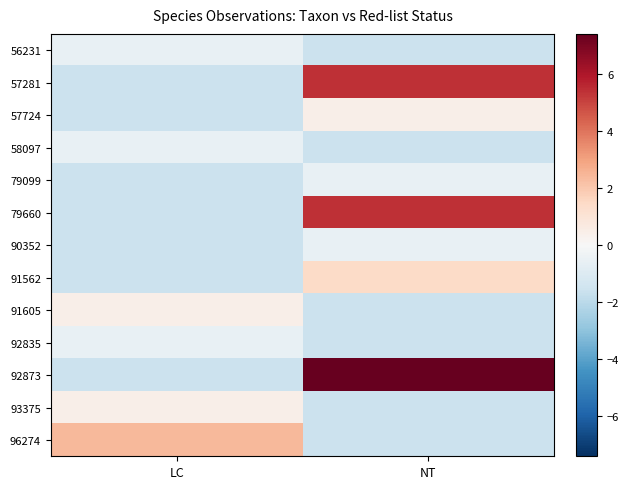

Reading left to right, extract all data points from this chart.

56231: LC=-0.6	NT=-1.6
57281: LC=-1.6	NT=5.4
57724: LC=-1.6	NT=0.4
58097: LC=-0.6	NT=-1.6
79099: LC=-1.6	NT=-0.6
79660: LC=-1.6	NT=5.4
90352: LC=-1.6	NT=-0.6
91562: LC=-1.6	NT=1.4
91605: LC=0.4	NT=-1.6
92835: LC=-0.6	NT=-1.6
92873: LC=-1.6	NT=7.4
93375: LC=0.4	NT=-1.6
96274: LC=2.4	NT=-1.6